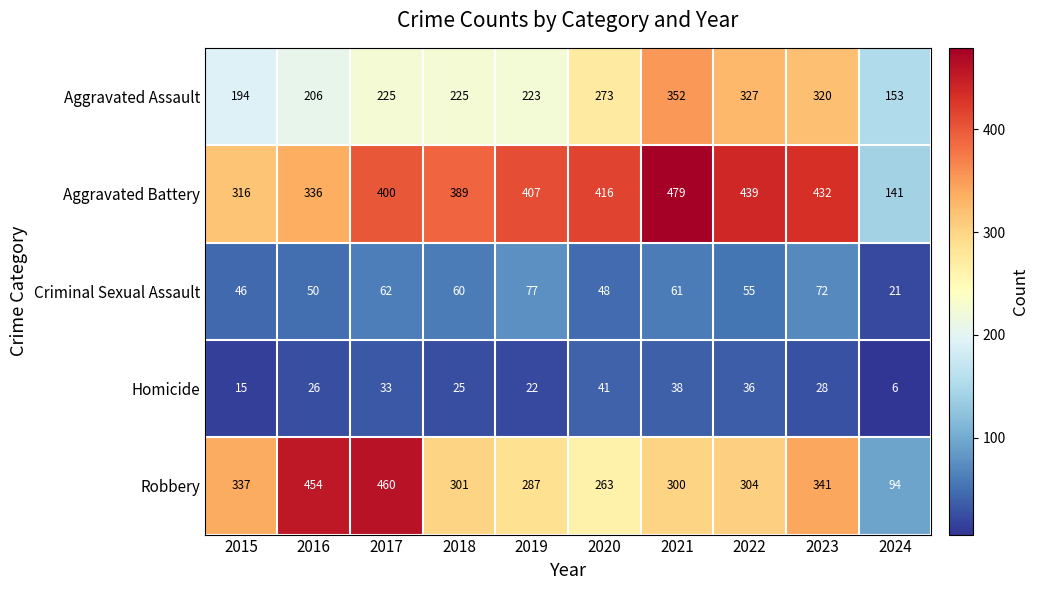

What is the difference between the Aggravated Assault values at 2016 and 2017?

19